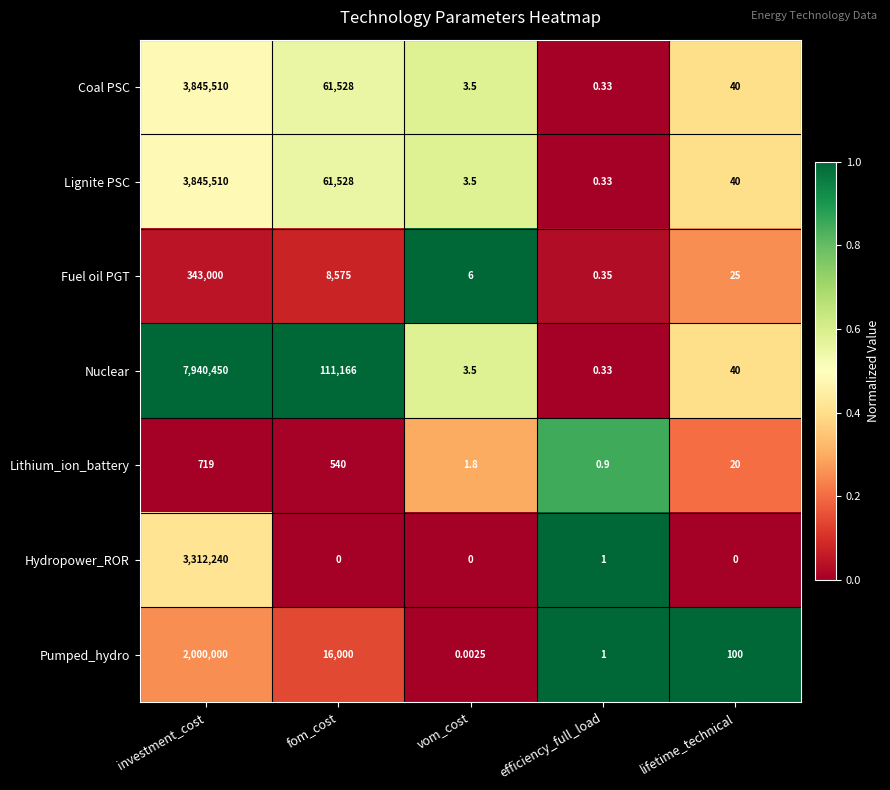

Where is Lithium_ion_battery nearest to the value 359?

fom_cost